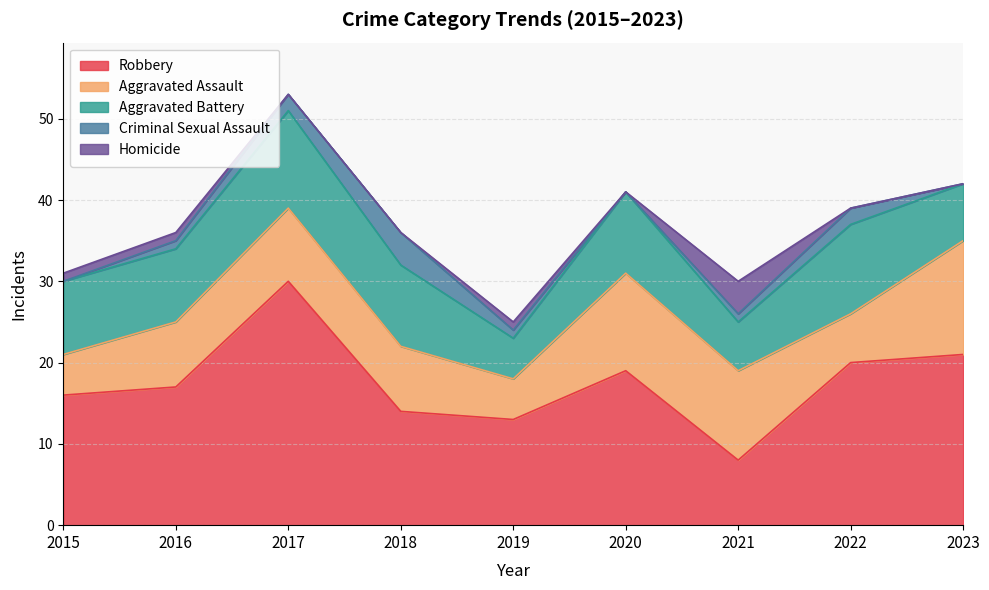

Is the value of Robbery at 2015 greater than the value of Homicide at 2023?

Yes